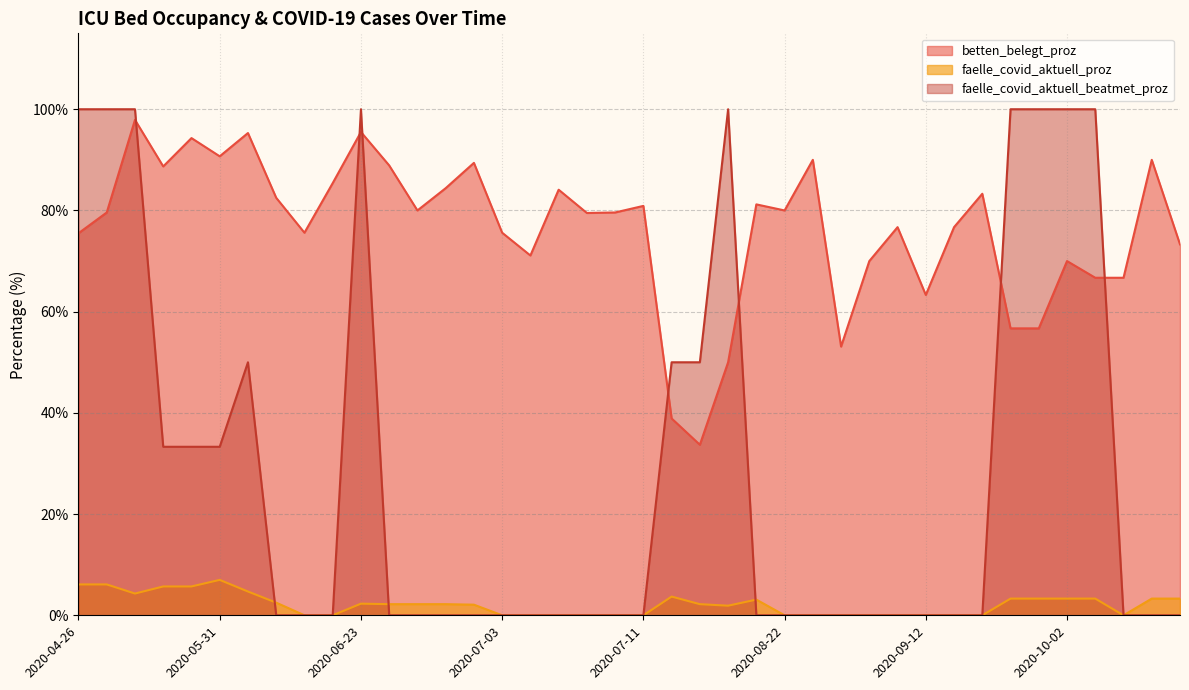

List the labels in order of faelle_covid_aktuell_proz value, largest first.

2020-05-31, 2020-04-30, 2020-04-26, 2020-05-23, 2020-05-27, 2020-06-01, 2020-05-08, 2020-07-28, 2020-09-29, 2020-10-07, 2020-10-12, 2020-09-30, 2020-10-02, 2020-10-13, 2020-08-09, 2020-06-04, 2020-06-23, 2020-06-25, 2020-06-24, 2020-08-02, 2020-06-26, 2020-06-27, 2020-08-03, 2020-07-11, 2020-09-12, 2020-09-05, 2020-07-06, 2020-10-11, 2020-09-23, 2020-07-05, 2020-09-15, 2020-07-03, 2020-07-04, 2020-07-10, 2020-08-30, 2020-08-22, 2020-06-13, 2020-09-08, 2020-09-07, 2020-06-10